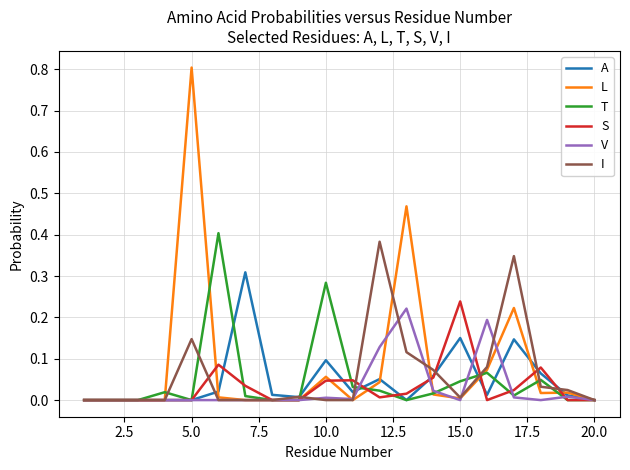

Which series has the largest range (max minus min)?

L